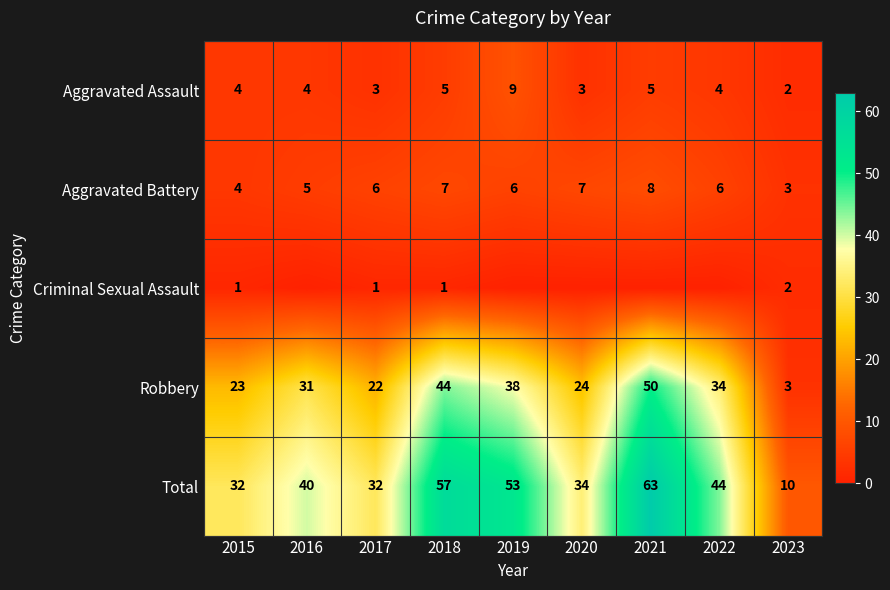

Rank the categories by Aggravated Battery value from lowest to highest.

2023, 2015, 2016, 2017, 2019, 2022, 2018, 2020, 2021